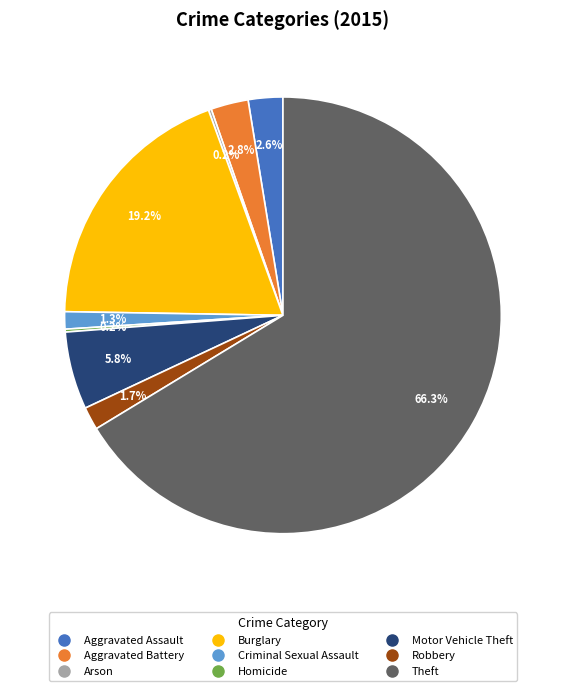

What is the ratio of the value at Robbery to the value at Criminal Sexual Assault?

1.3